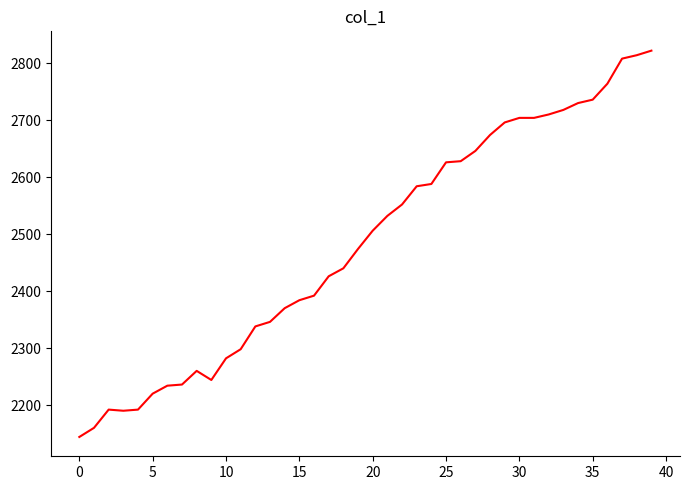

What is the minimum value shown in the chart?

2144